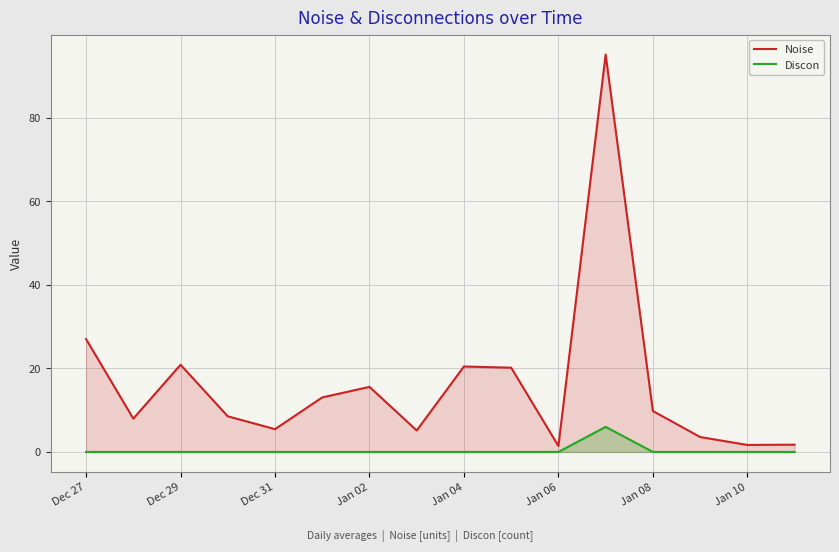

How many interior local valleys does the Noise series have?

5